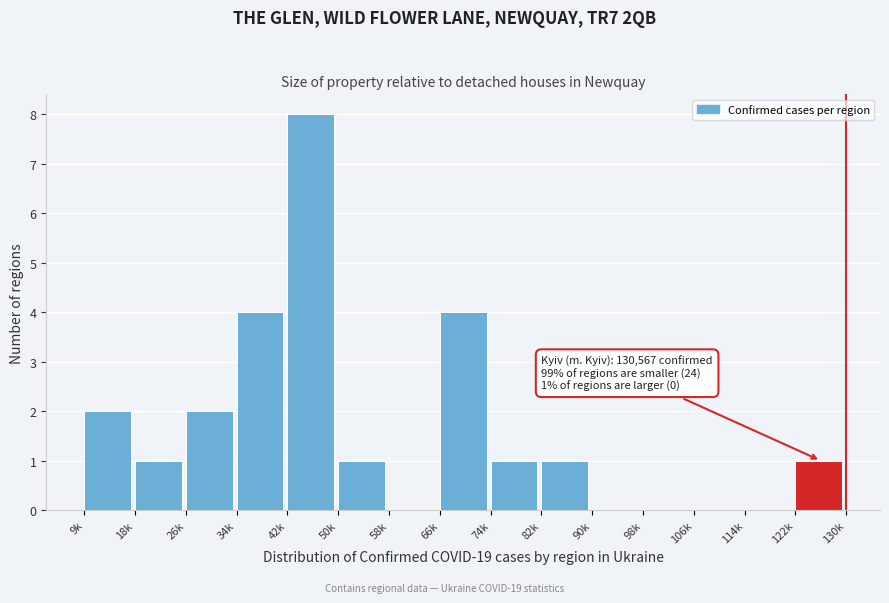

Reading left to right, what are all the values shown in this chart?

9k=2	18k=1	26k=2	34k=4	42k=8	50k=1	58k=0	66k=4	74k=1	82k=1	90k=0	98k=0	106k=0	114k=0	122k=1